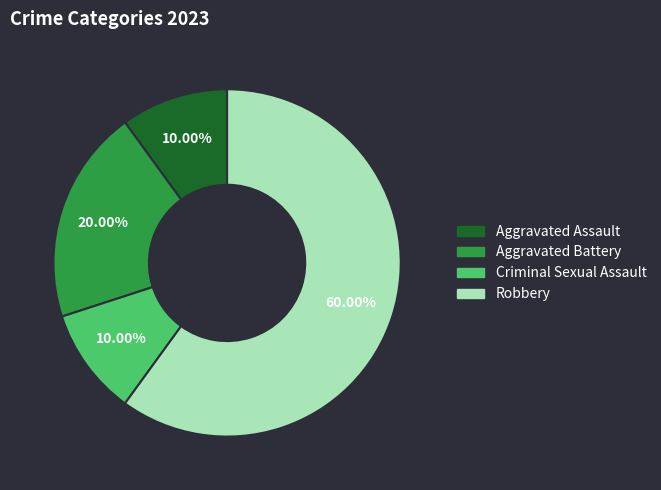

What percentage is the Criminal Sexual Assault slice, to the nearest percent?

10%